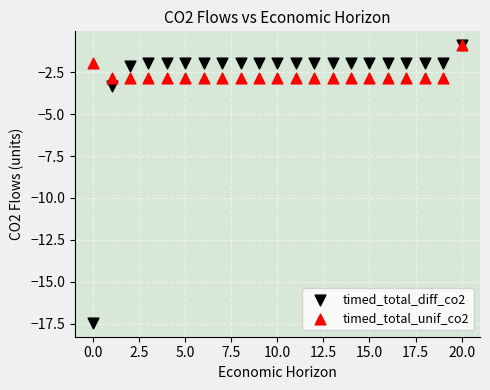

Across all series, what Y value is closest to -9?

-3.3